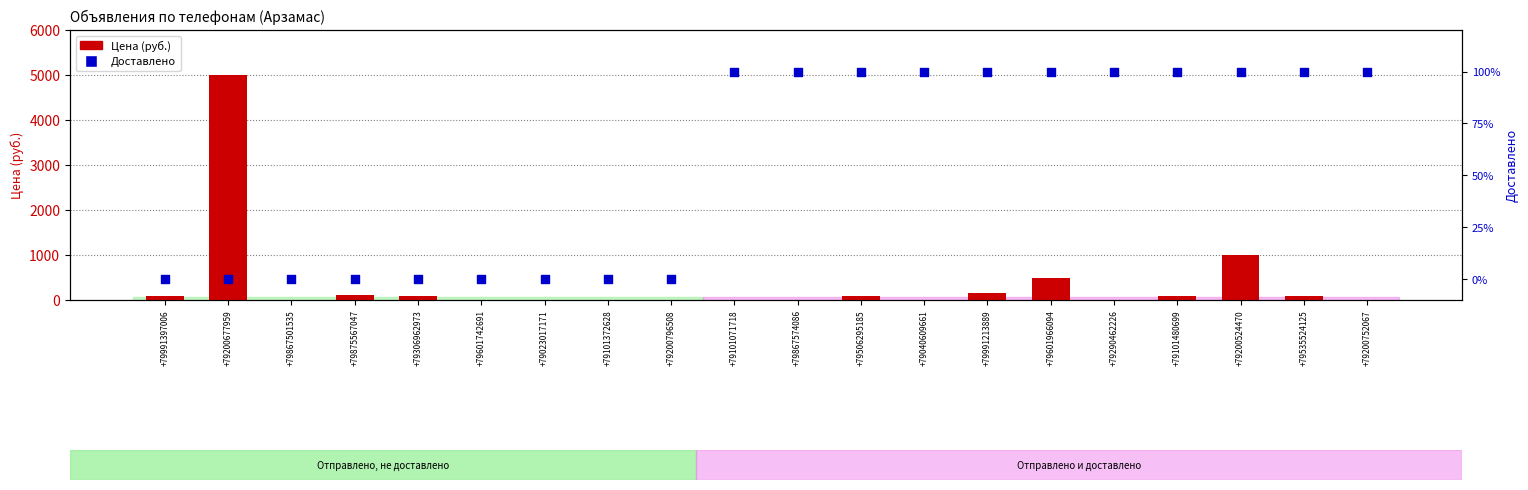

Which series contains the lowest Y value?

Цена (руб.)